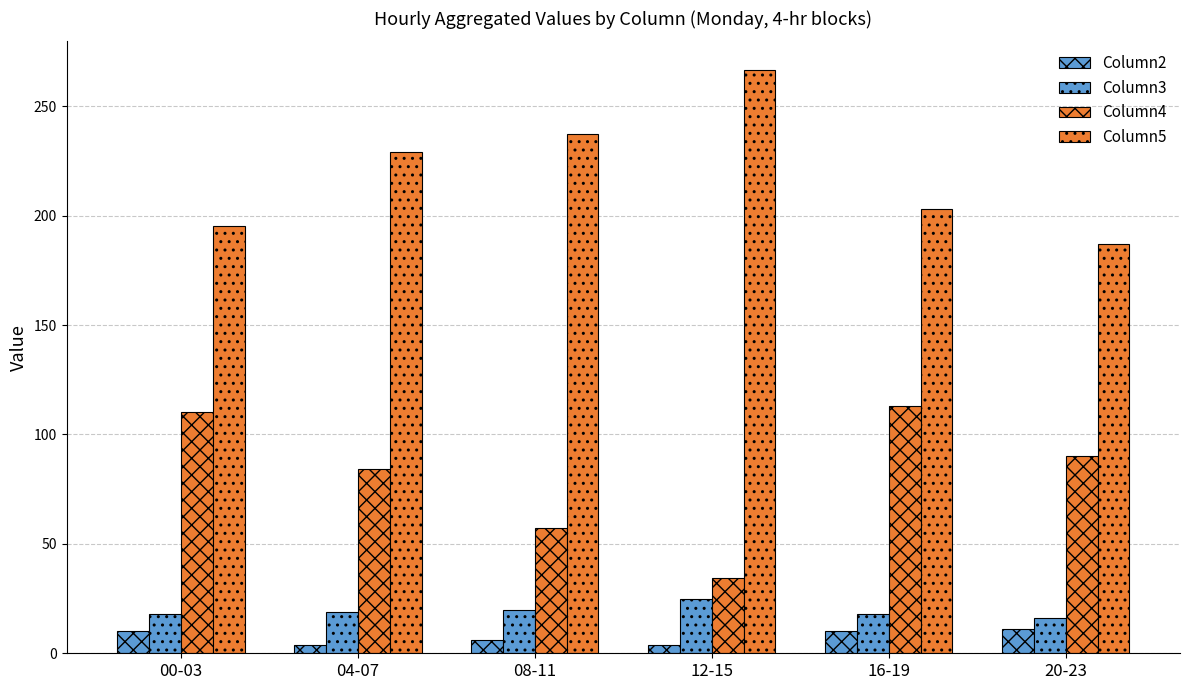

Count the number of data series in this chart.

4